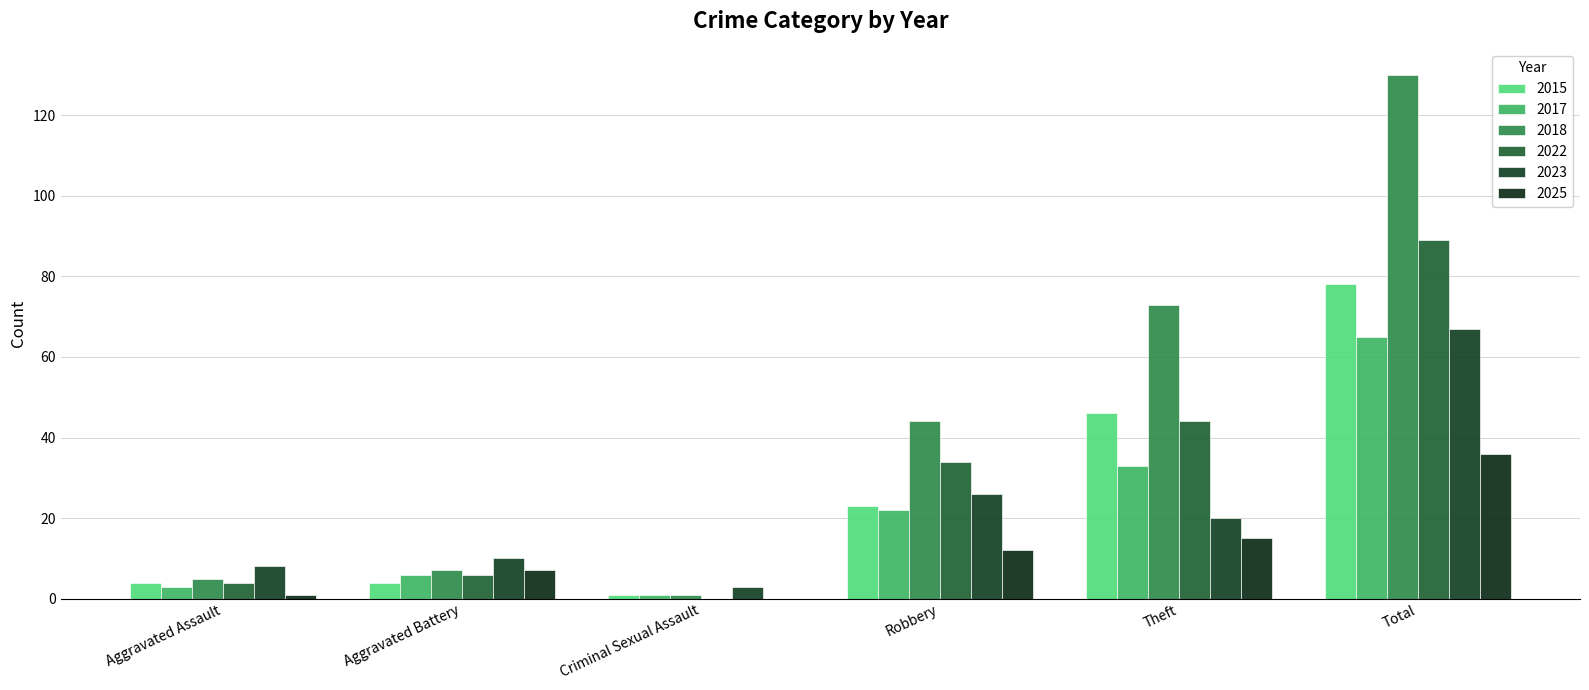

True or false: 2023 has a value of 26 at Robbery.

True